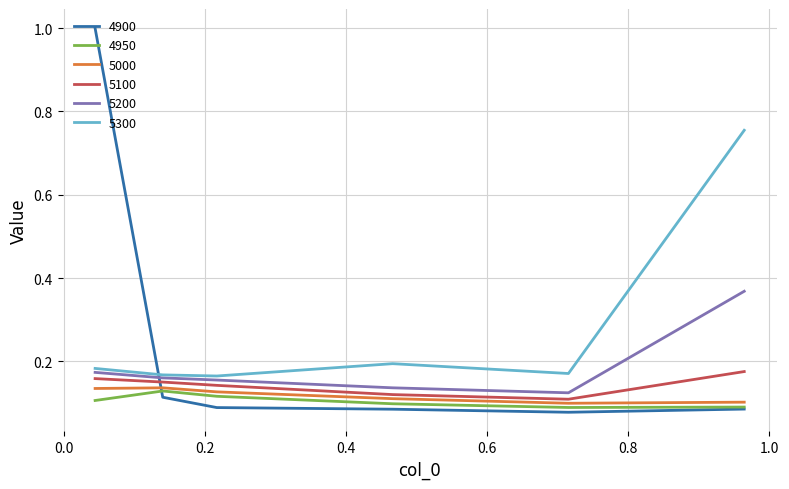

How many lines are shown in the chart?

6